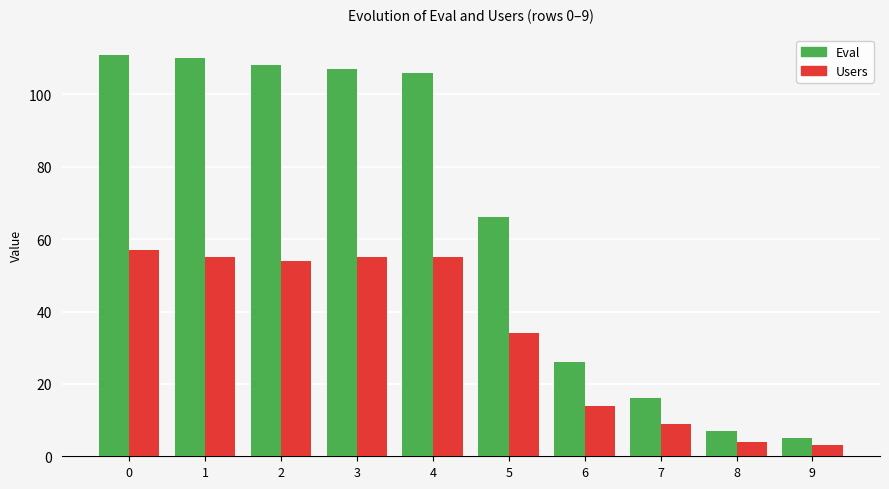

The Eval series shows 5 at 9. True or false?

True